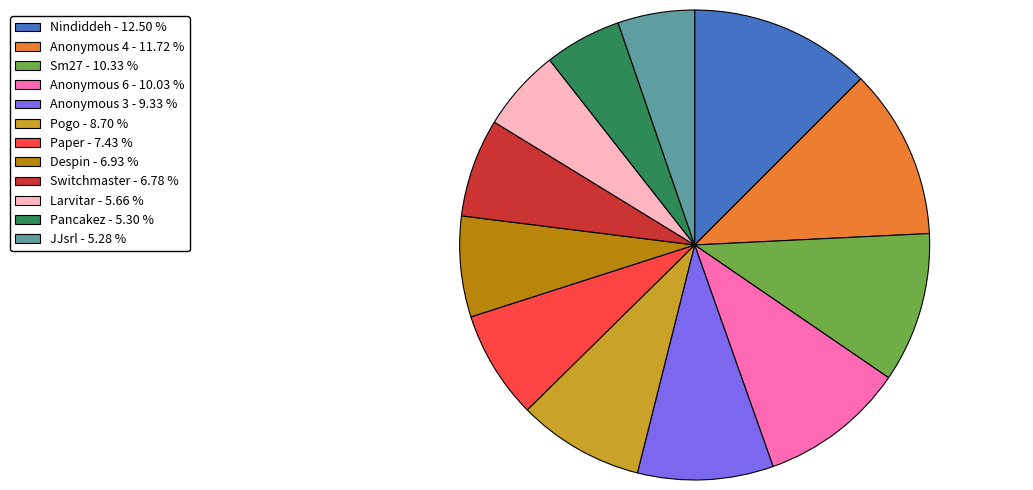

Is there a majority slice in this chart?

No